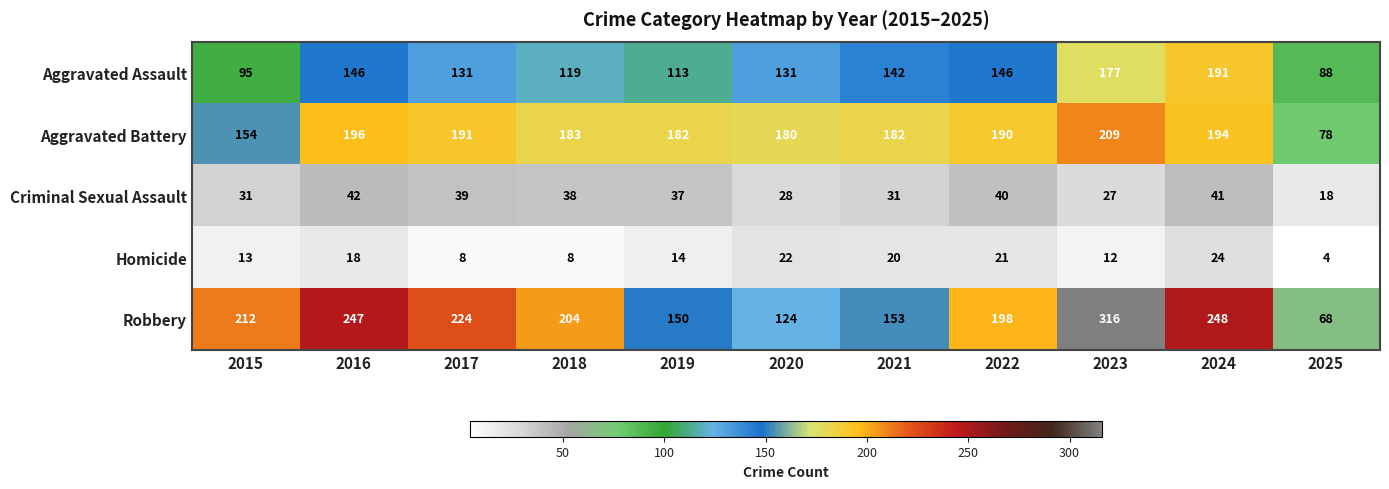

Which series has the largest range (max minus min)?

Robbery